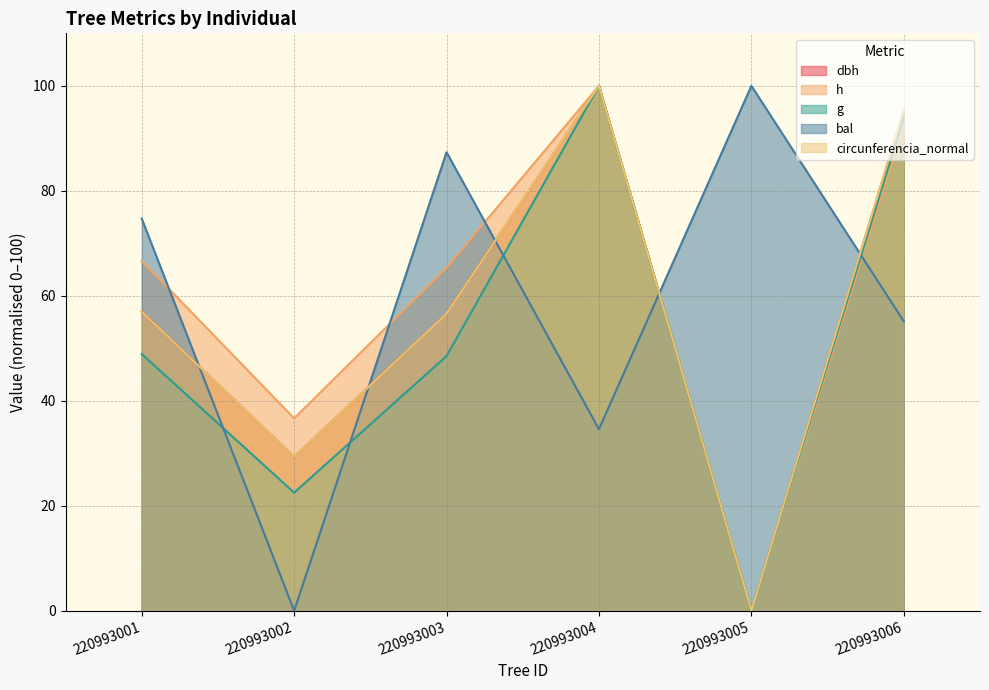

The g series shows 82.5 at 220993003. True or false?

False